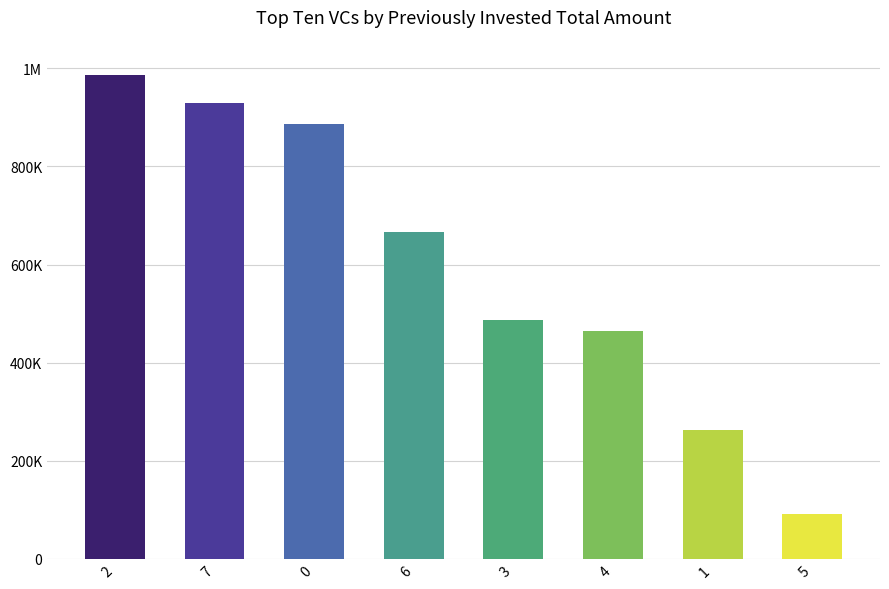

What is the value of the col_1 bar at the 4th from the left?

667533